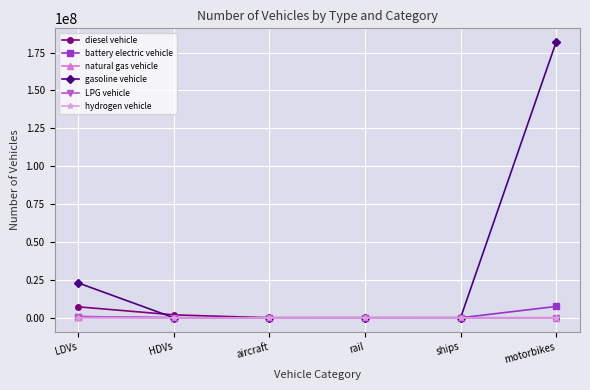

Which series has the largest range (max minus min)?

gasoline vehicle